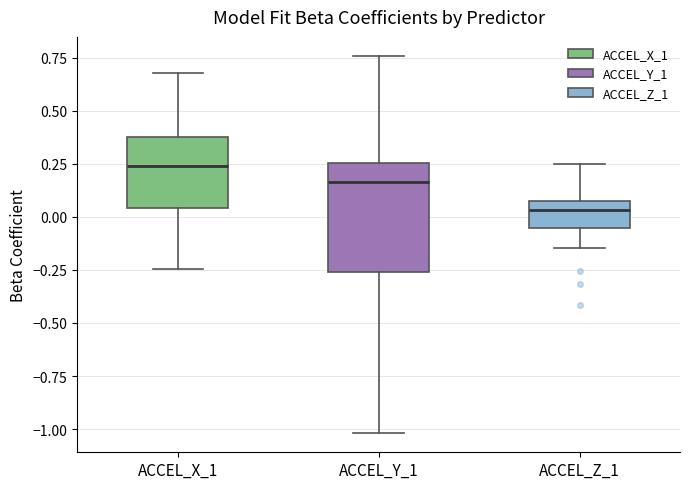

Reading left to right, read every box against the y-axis: the position of its median line, the range the box covers, and the ends of its whiskers. The values are not printed on the chart, so give them approximately, as read against the axis.

ACCEL_X_1: median 0.25, box 0.05 to 0.40, whiskers -0.25 to 0.70
ACCEL_Y_1: median 0.15, box -0.25 to 0.25, whiskers -1.00 to 0.75
ACCEL_Z_1: median 0.05 (just below the box's upper edge), box -0.05 to 0.05, whiskers -0.15 to 0.25